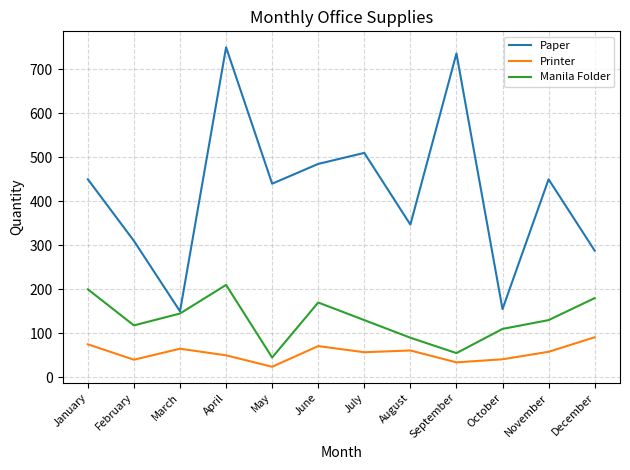

Which series has the largest total across all categories?

Paper